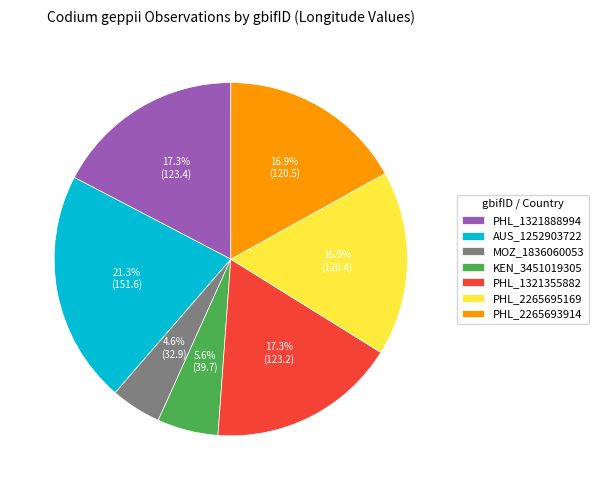

The PHL_1321355882 slice represents 17% of the pie. True or false?

True